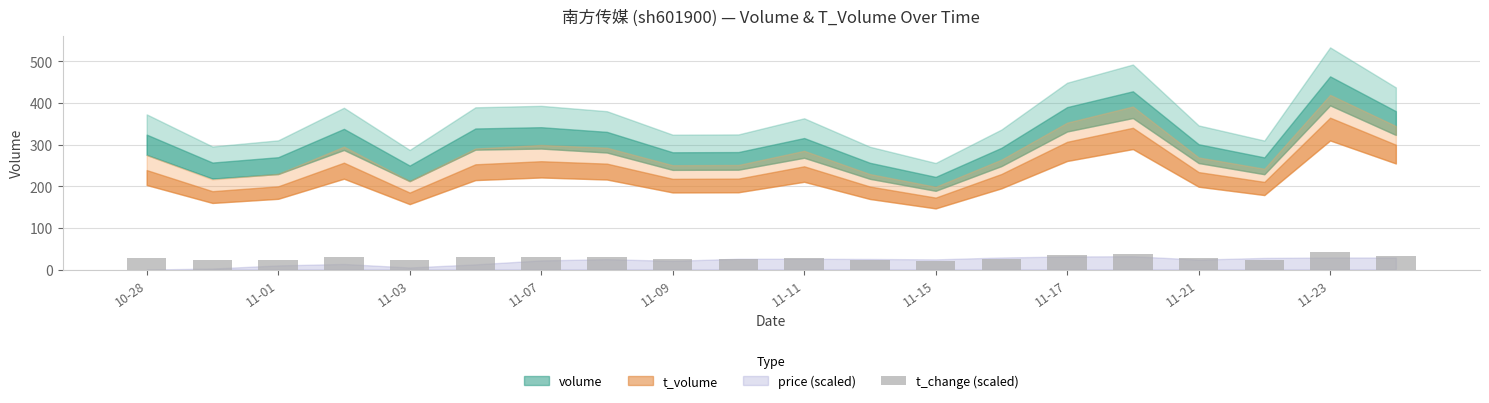

What is the greatest value displayed?

41.6